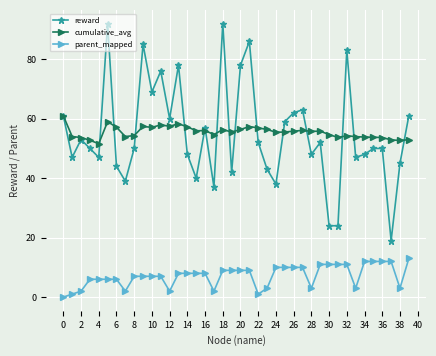

How many categories are shown in the chart?

40